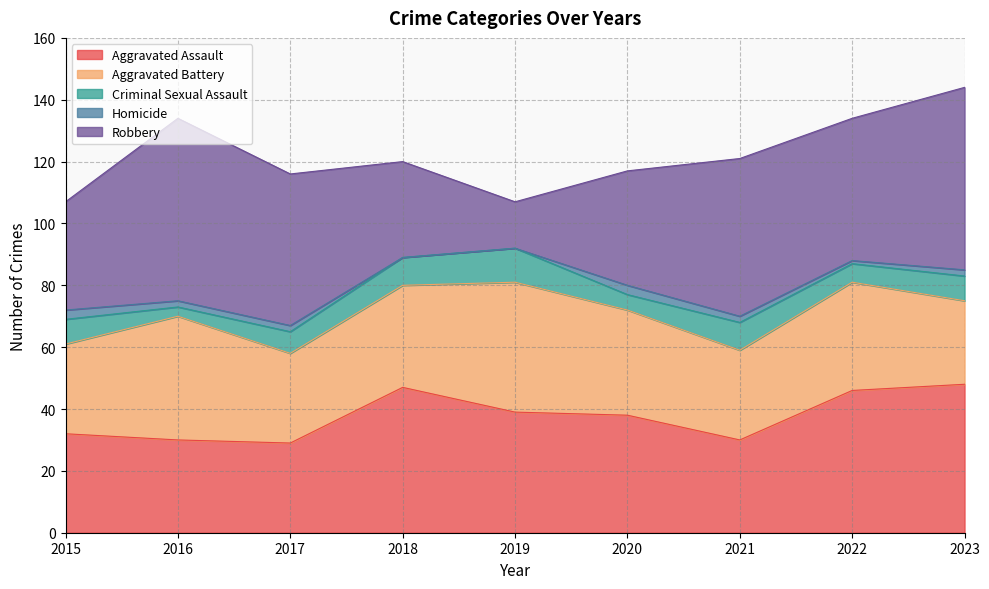

Does the chart display data point markers on the line(s)?

No